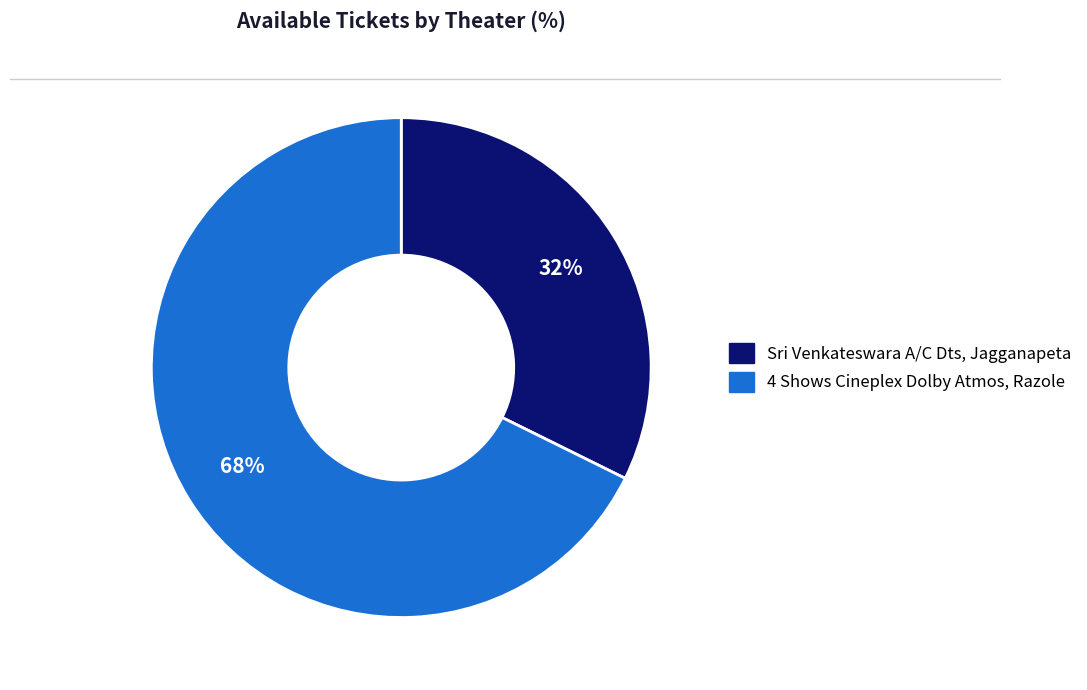

Count the number of slices in the pie.

2